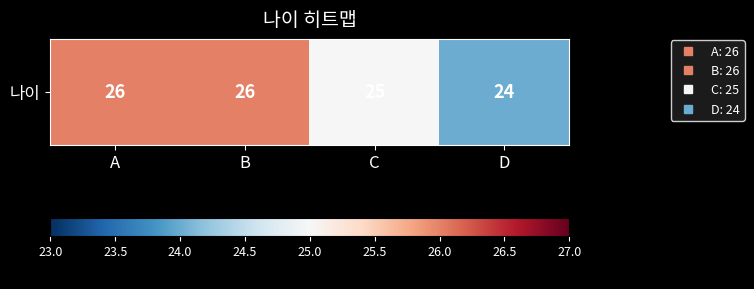

What is the maximum value shown in the chart?

26